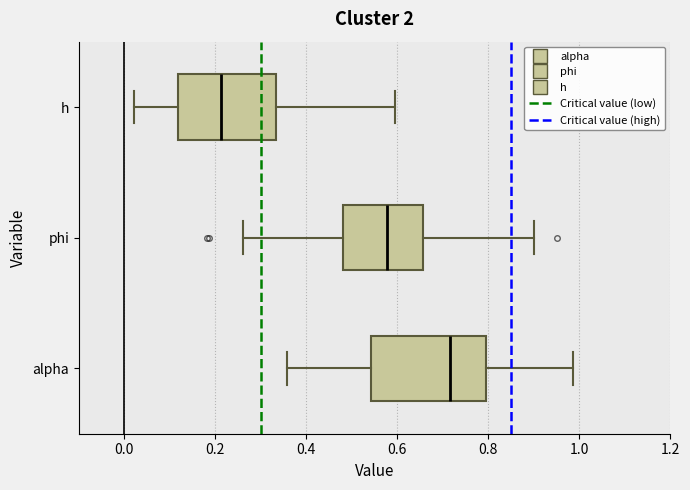

Which box has the furthest to the right median line?

alpha